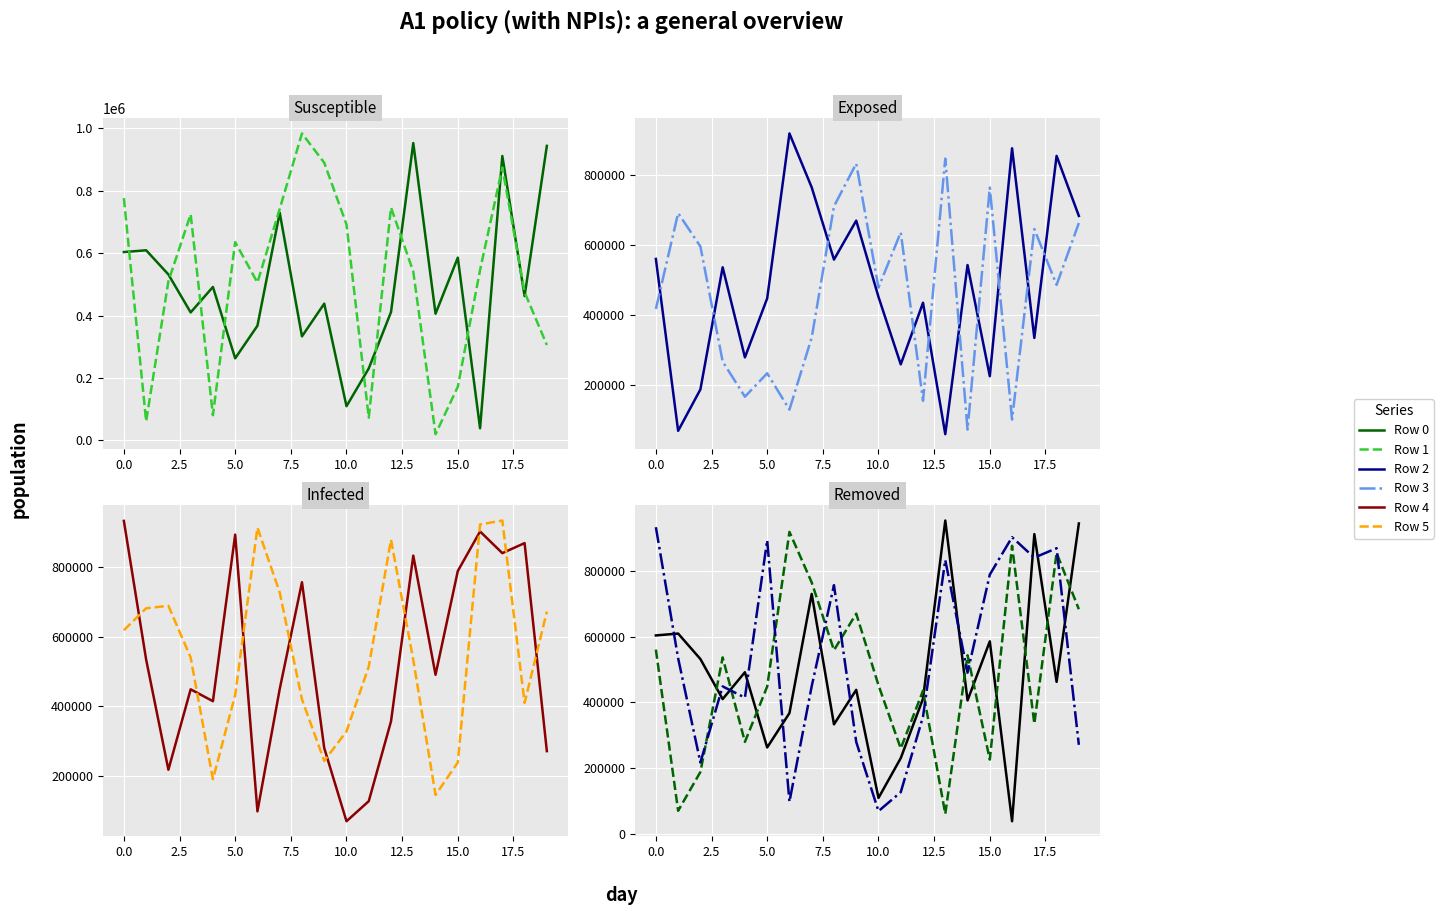

How many values in the Row 2 series are below 536506?

10